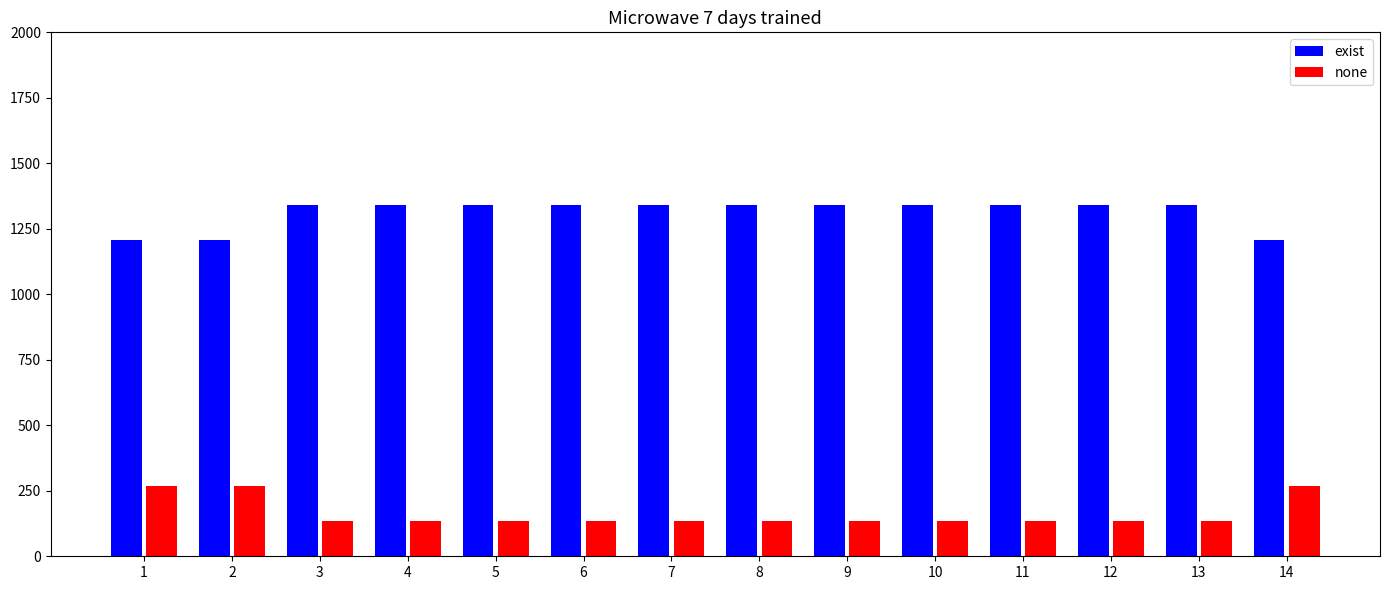

What is the maximum value for exist?

1340